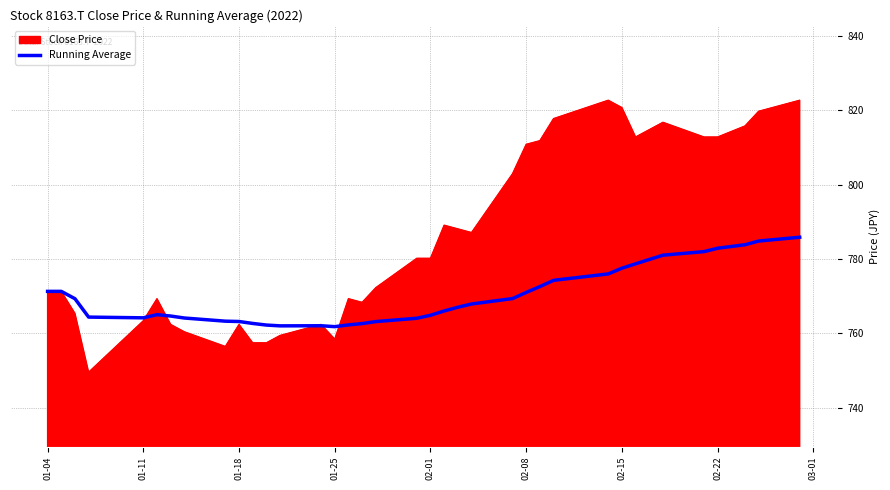

Which series has the largest range (max minus min)?

Close Price